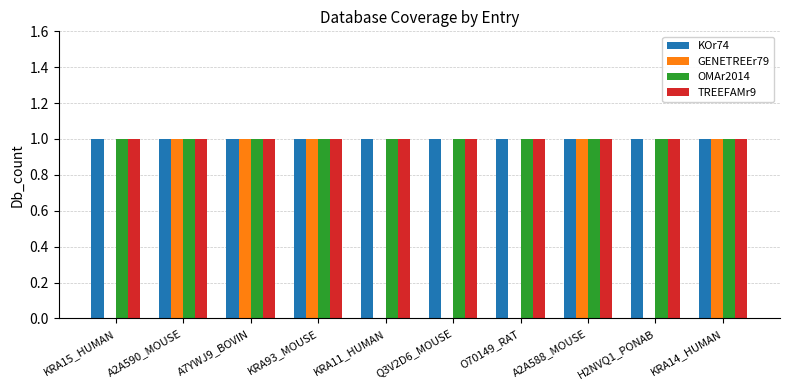

Count the number of categories in the chart.

10